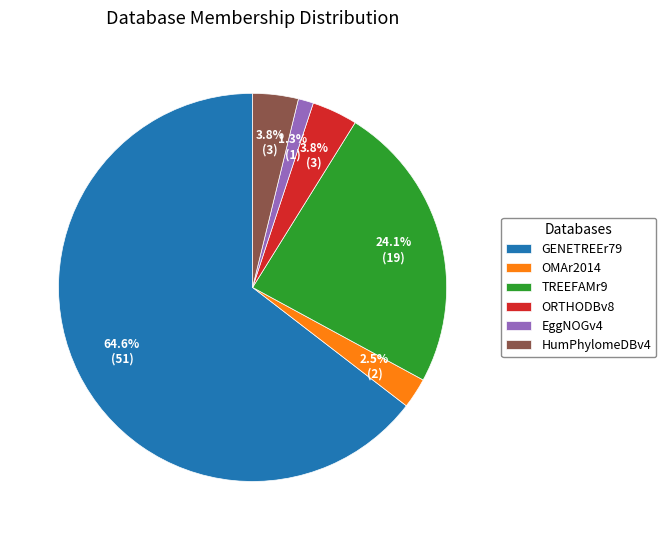

What portion of the pie excludes TREEFAMr9?

75.9%